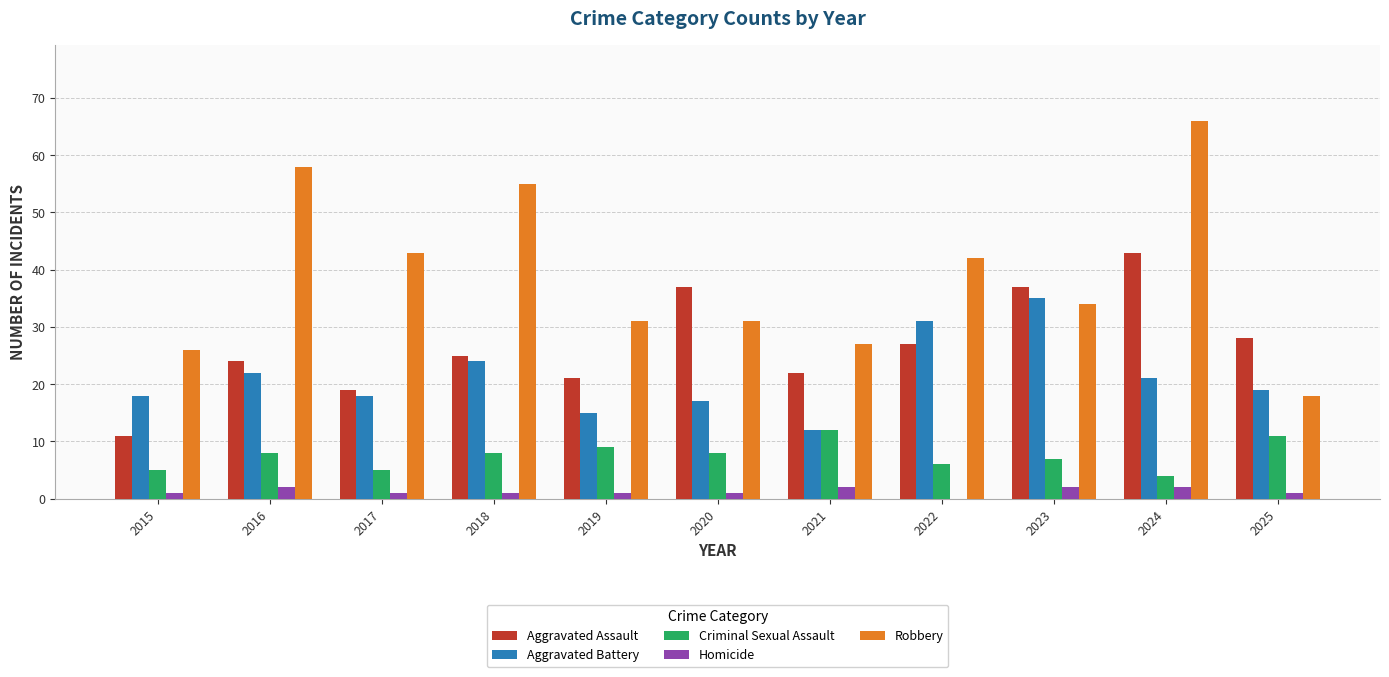

Which series has the largest total across all categories?

Robbery